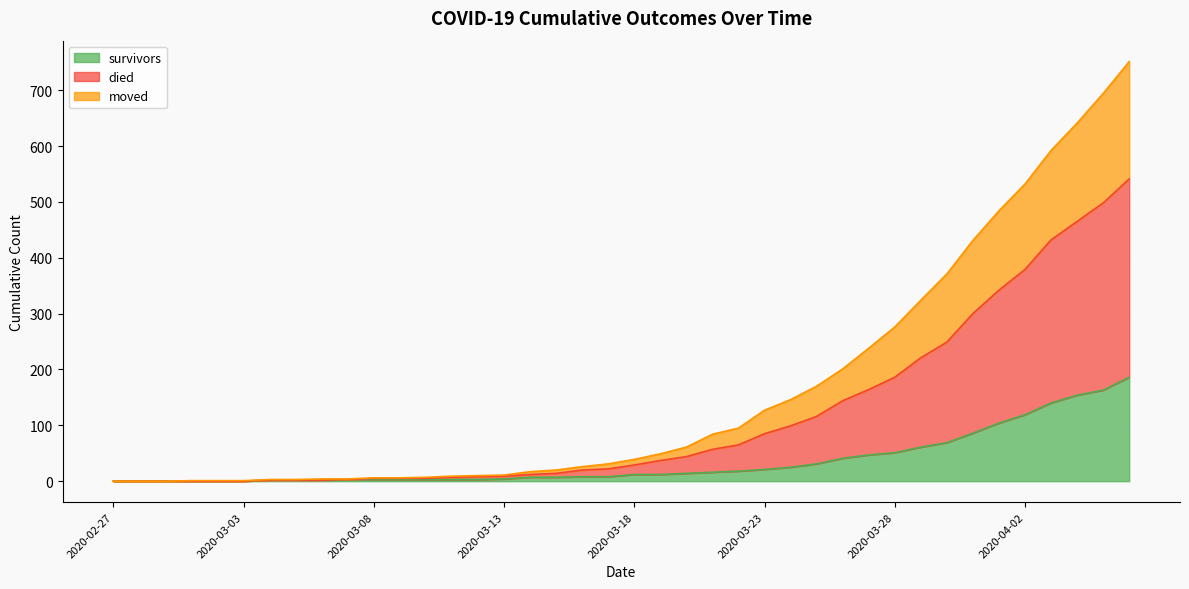

What is the sum of the survivors values at 2020-03-31 and 2020-03-04?

88